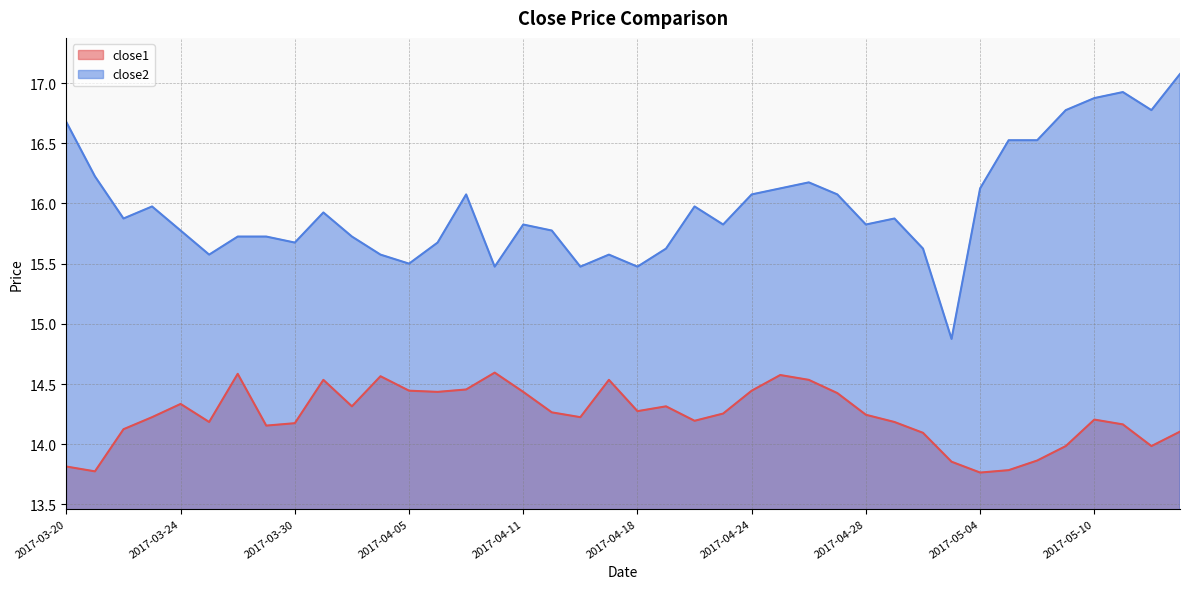

What is the label of the 24th point from the left?

2017-04-21